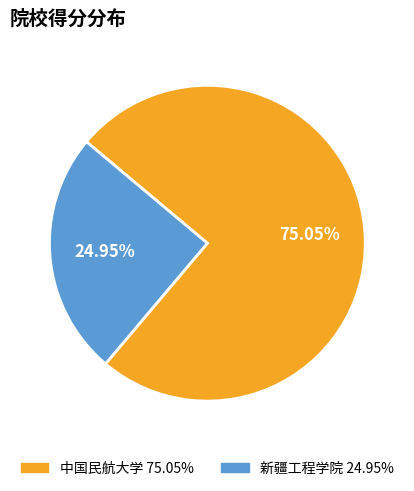

What percentage is the 新疆工程学院 slice, to the nearest percent?

25%